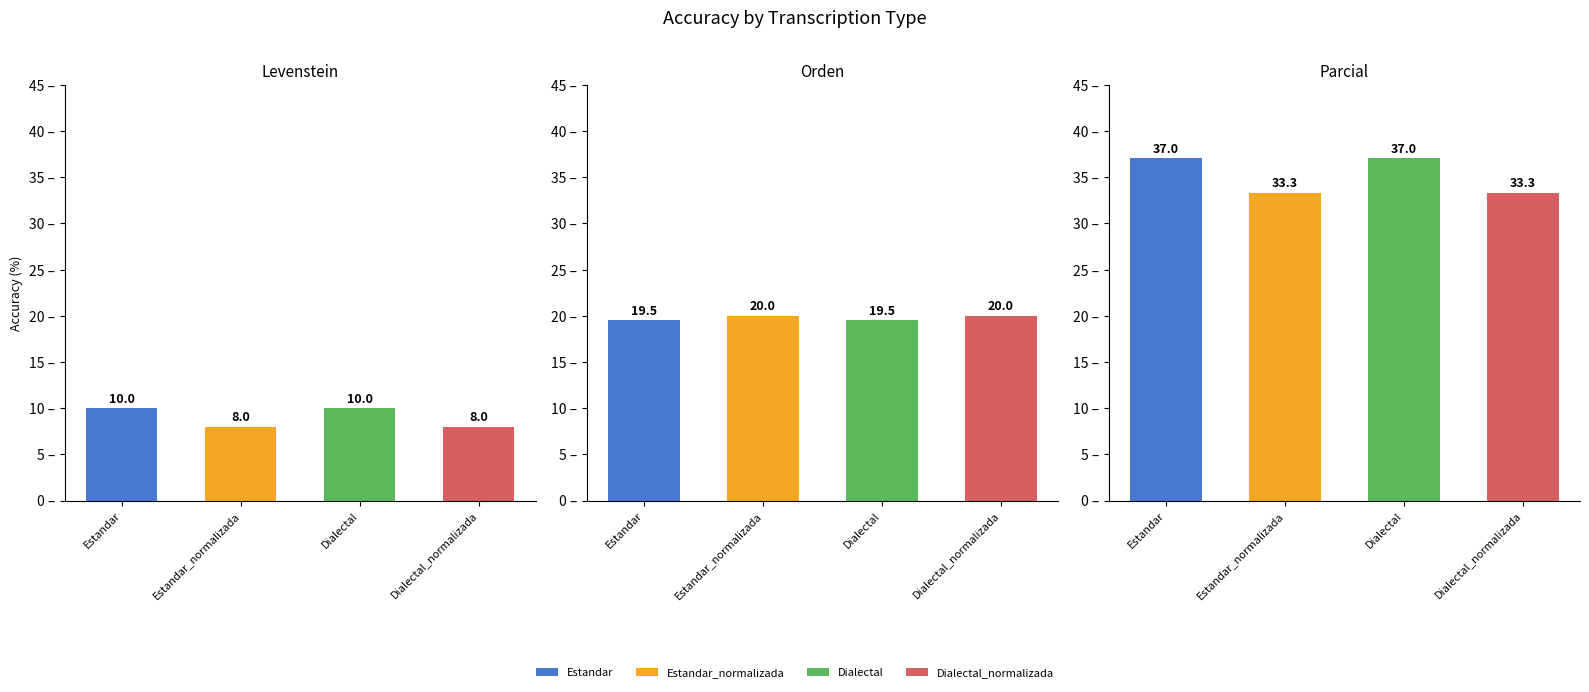

The value of Orden at Dialectal_normalizada is 31.8. True or false?

False